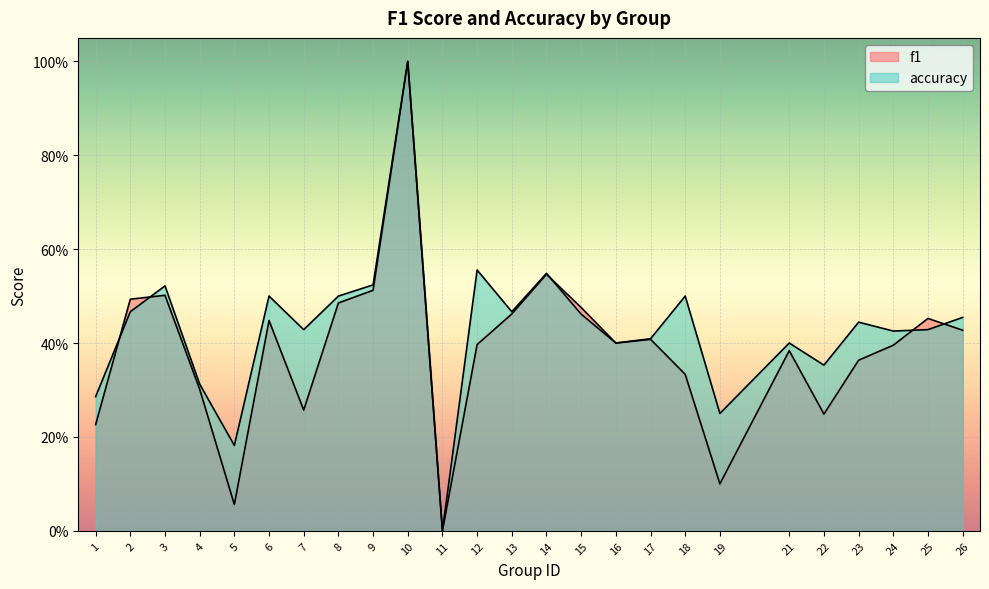

Reading left to right, extract all data points from this chart.

f1: 1=0.2	2=0.5	3=0.5	4=0.3	5=0.1	6=0.4	7=0.3	8=0.5	9=0.5	10=1.0	11=0.0	12=0.4	13=0.5	14=0.5	15=0.5	16=0.4	17=0.4	18=0.3	19=0.1	21=0.4	22=0.2	23=0.4	24=0.4	25=0.5	26=0.4
accuracy: 1=0.3	2=0.5	3=0.5	4=0.3	5=0.2	6=0.5	7=0.4	8=0.5	9=0.5	10=1.0	11=0.0	12=0.6	13=0.5	14=0.5	15=0.5	16=0.4	17=0.4	18=0.5	19=0.2	21=0.4	22=0.4	23=0.4	24=0.4	25=0.4	26=0.5